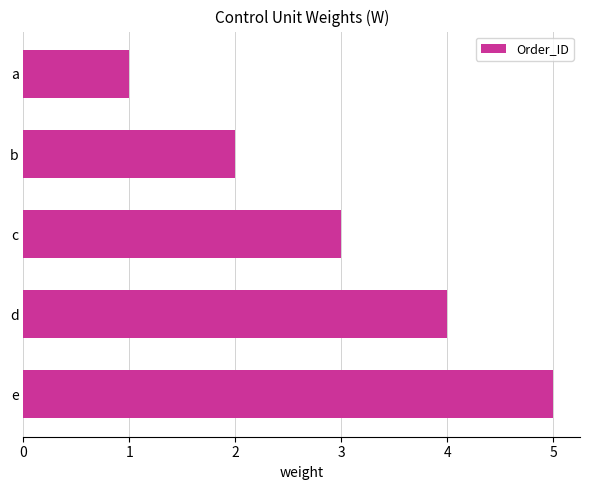

Which category has the lowest value across all series?

a